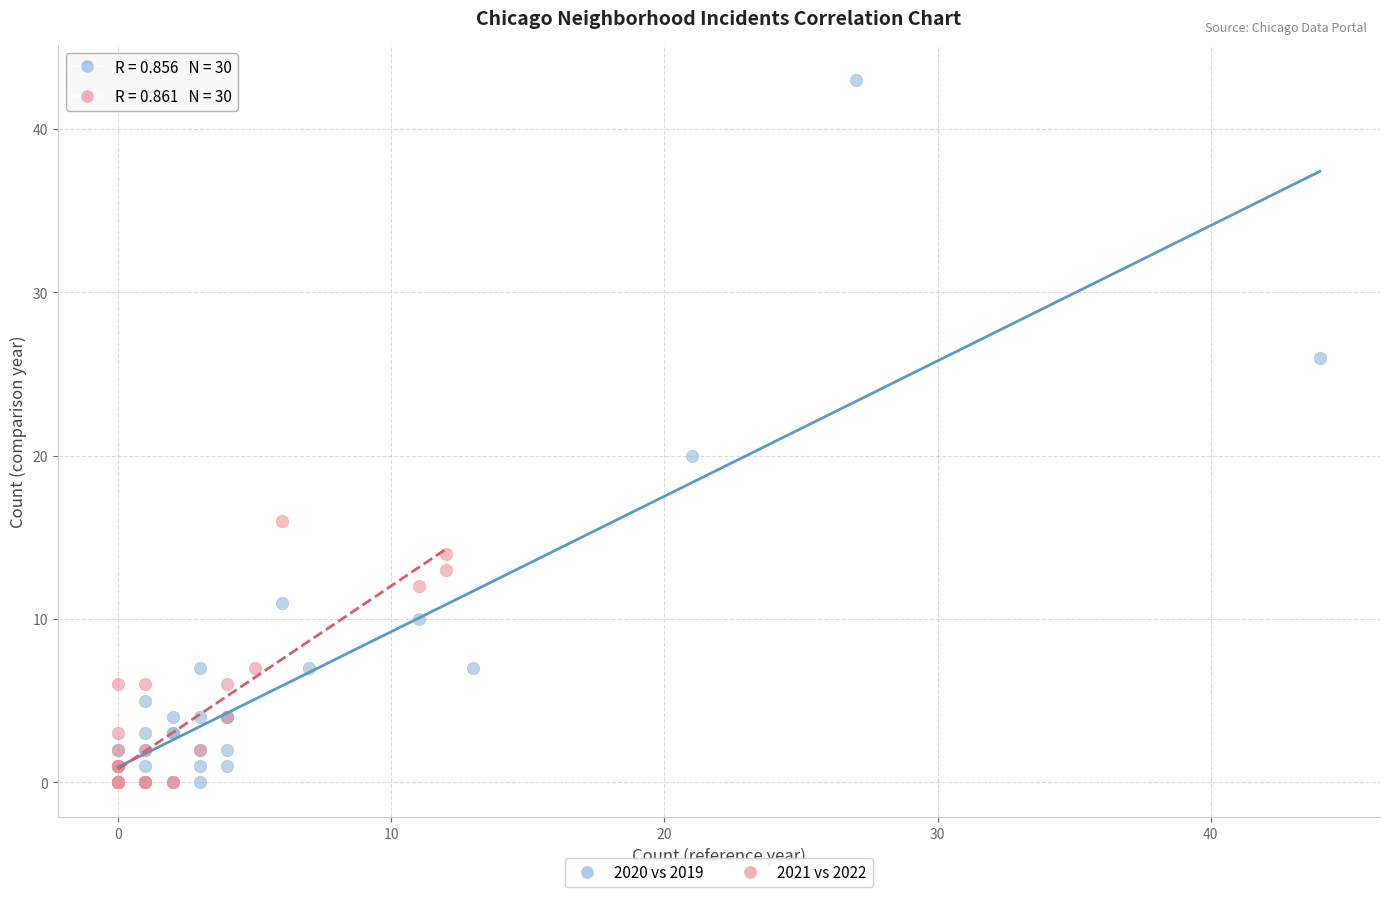

Which series contains the highest Y value?

2020 vs 2019